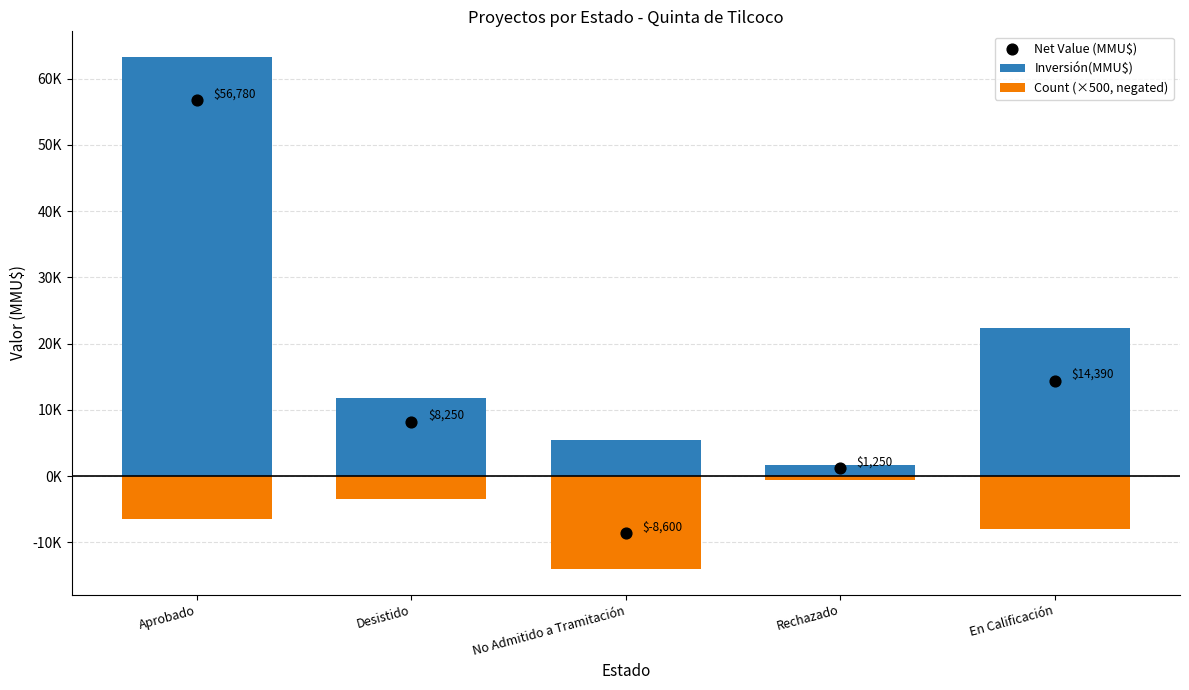

Which series reaches the minimum Y coordinate?

Count (×500, negated)